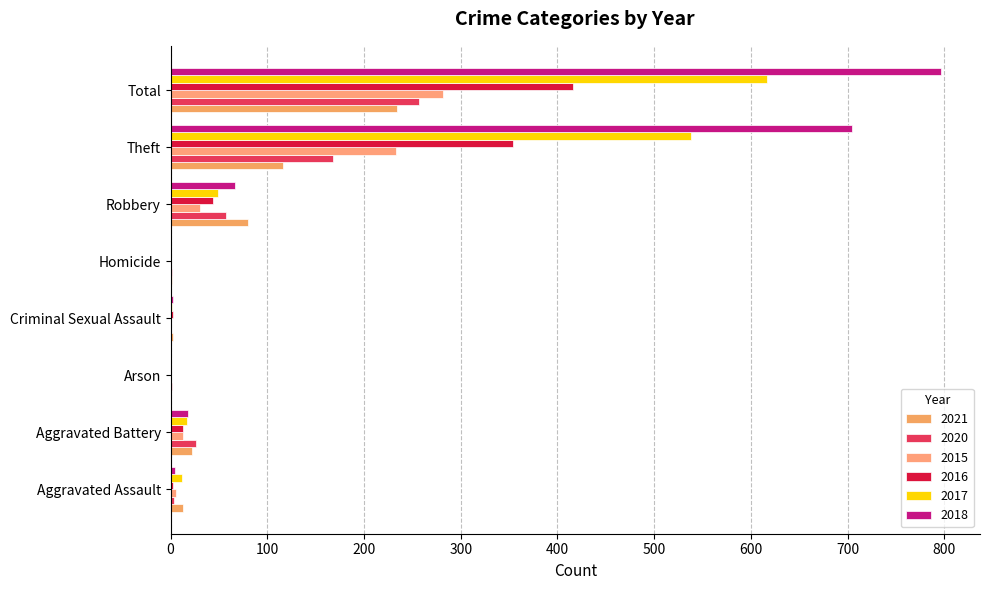

How many data points does each series have?

8